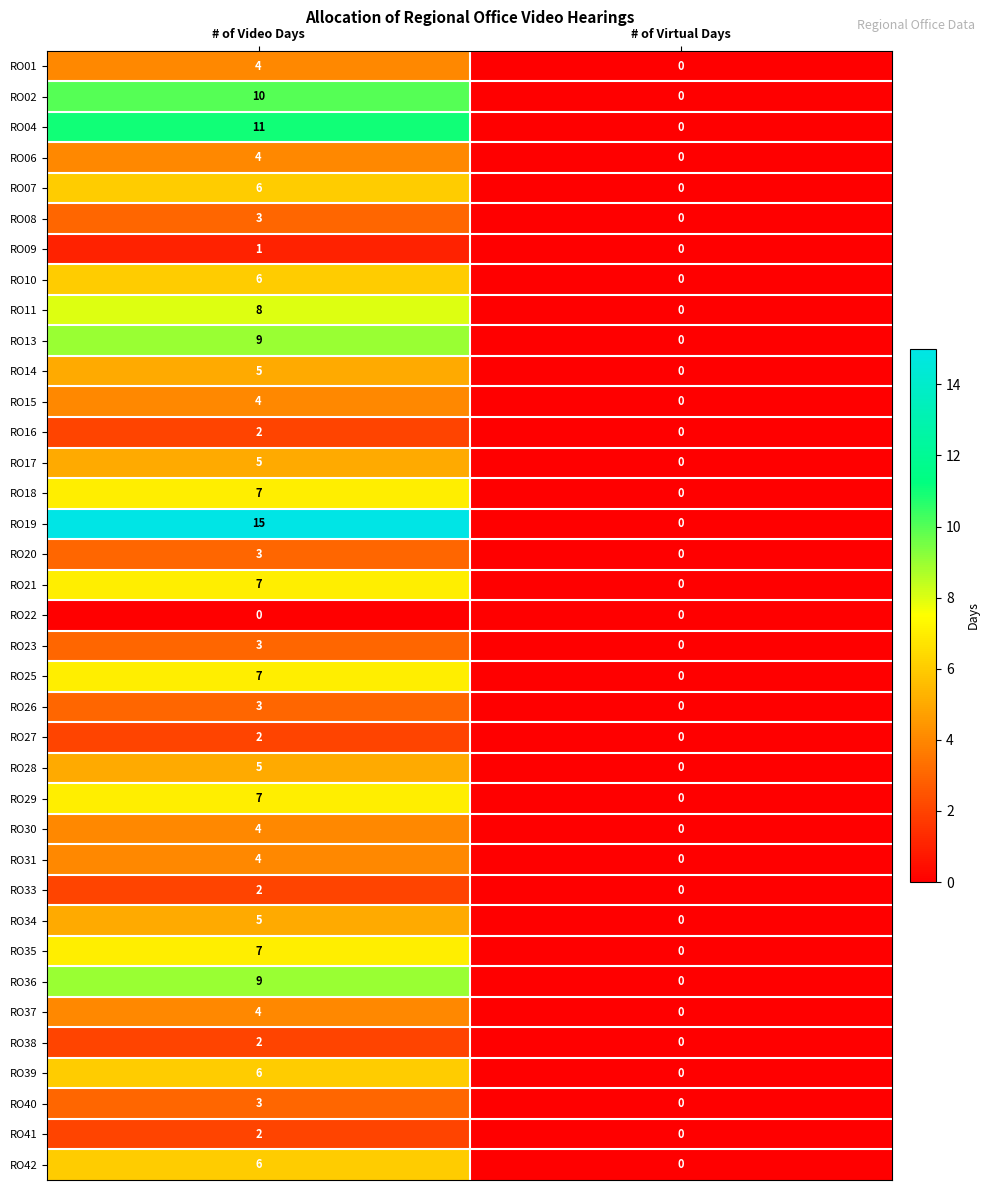

What is the difference between the RO30 values at # of Video Days and # of Virtual Days?

4